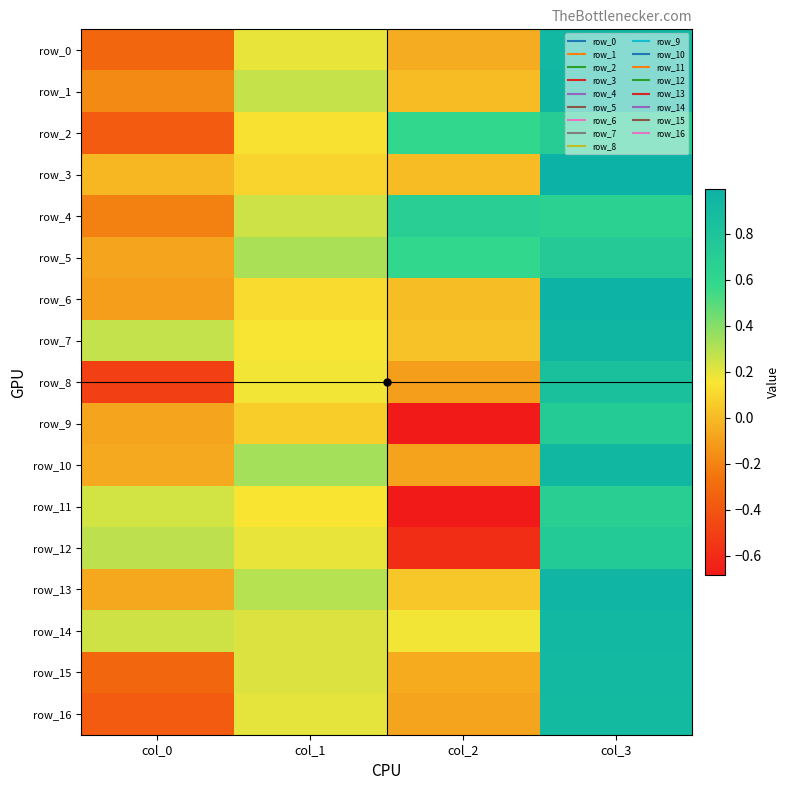

True or false: row_1 has a value of 0.0 at col_2.

False